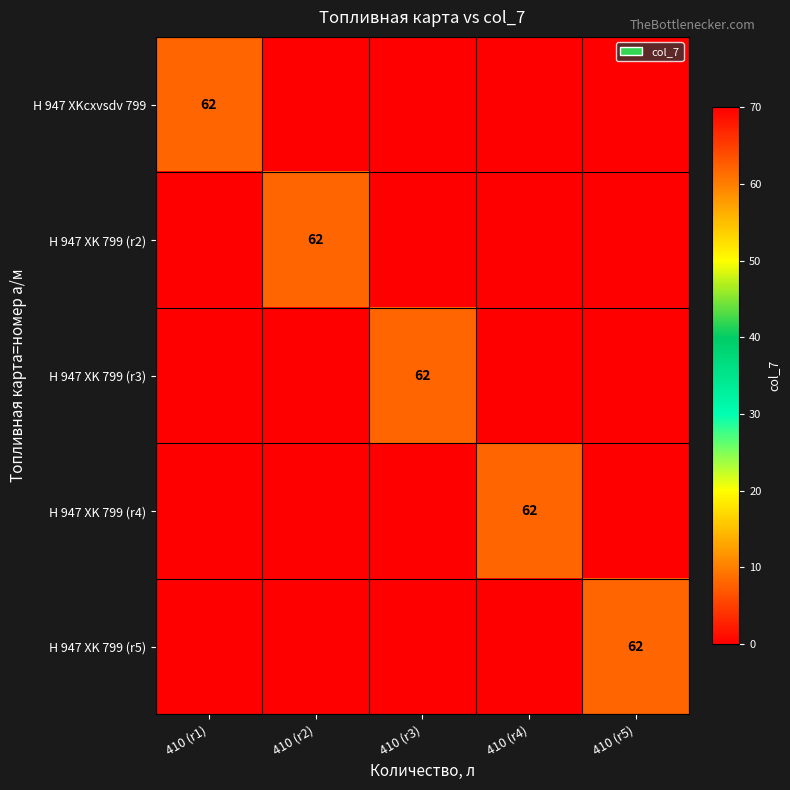

True or false: H 947 XKcxvsdv 799 has a value of 62 at 410 (r1).

True